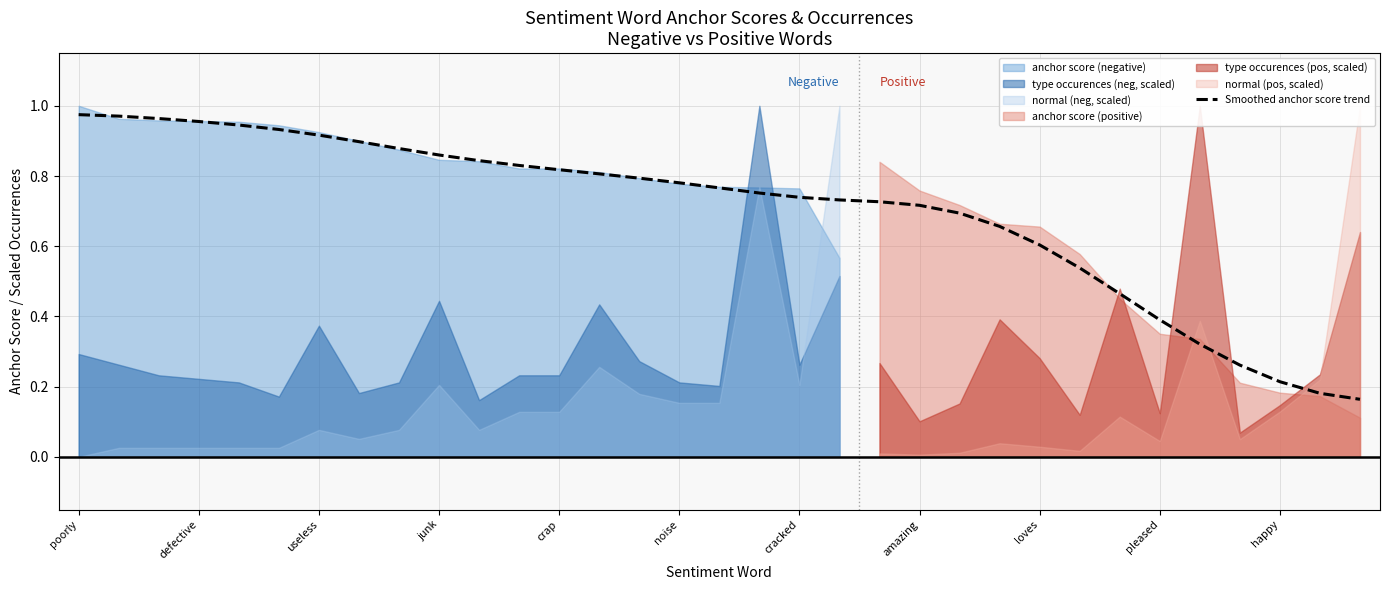

How many categories are shown in the chart?

33